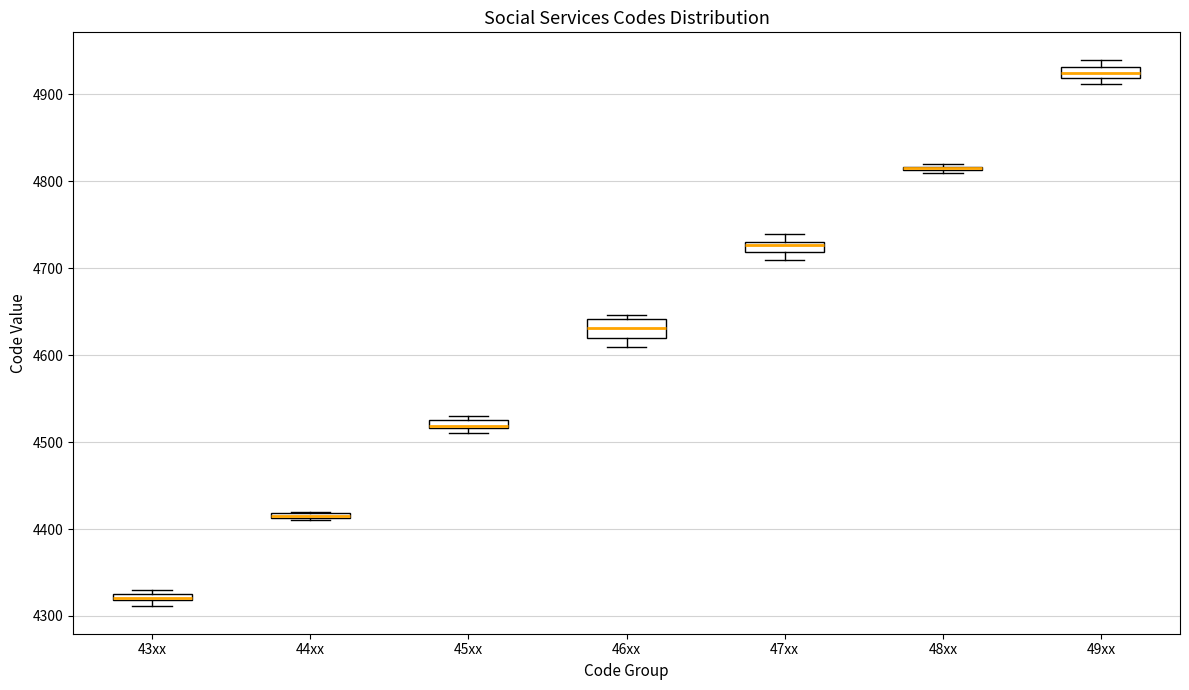

Where is the upper edge of the box for 49xx on the y-axis? The values are not printed on the chart, so give them approximately, as read against the axis.

4930